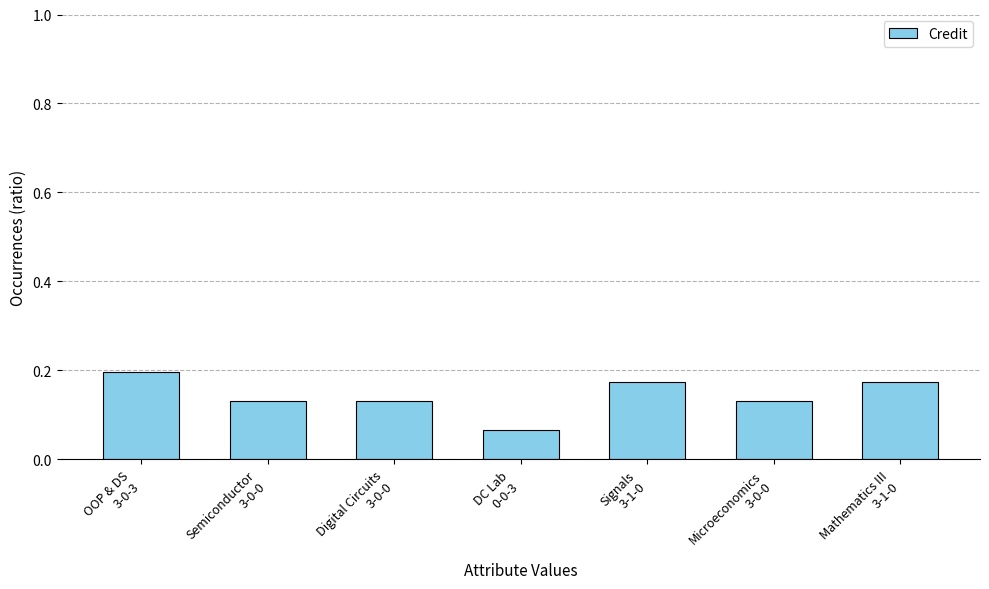

How many values are between 0 and 1?

7